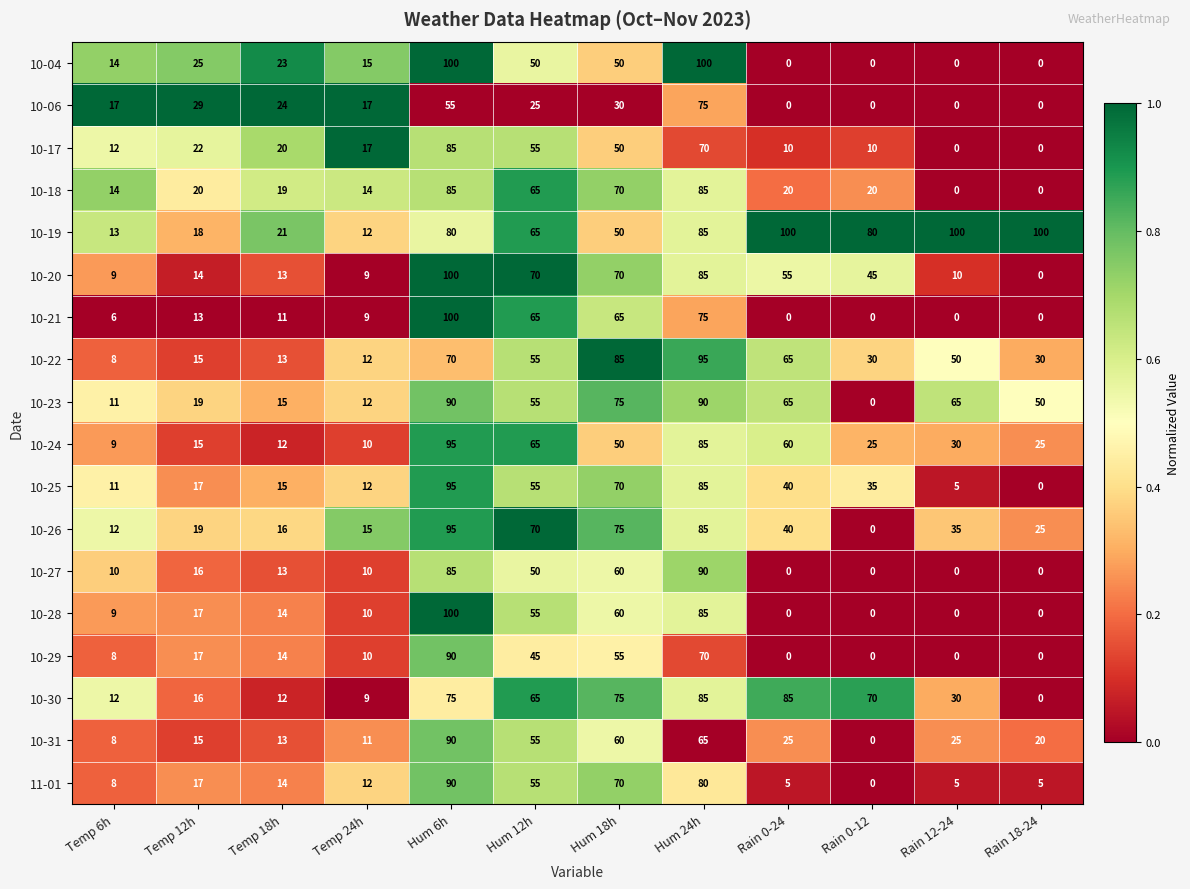

What is the total value across all series at Hum 6h?

1580